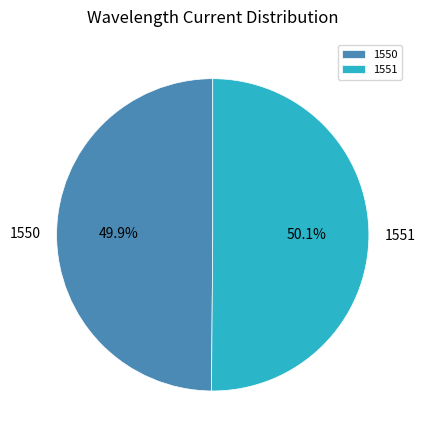

How many segments does this pie chart have?

2